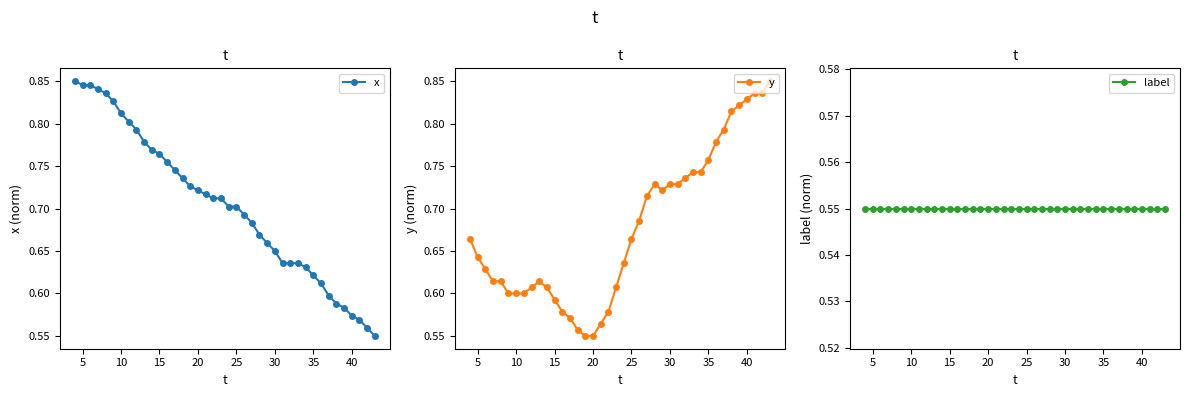

At how many categories does at least one series exceed 0?

40